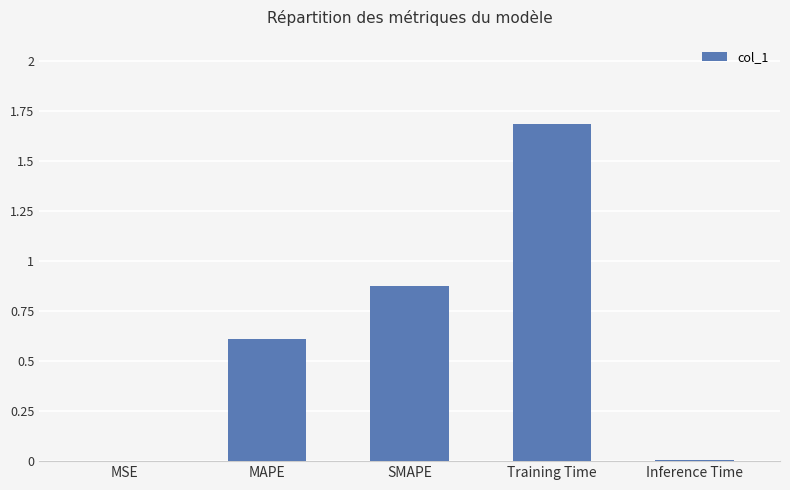

Are the bars grouped side by side (vs. stacked)?

No